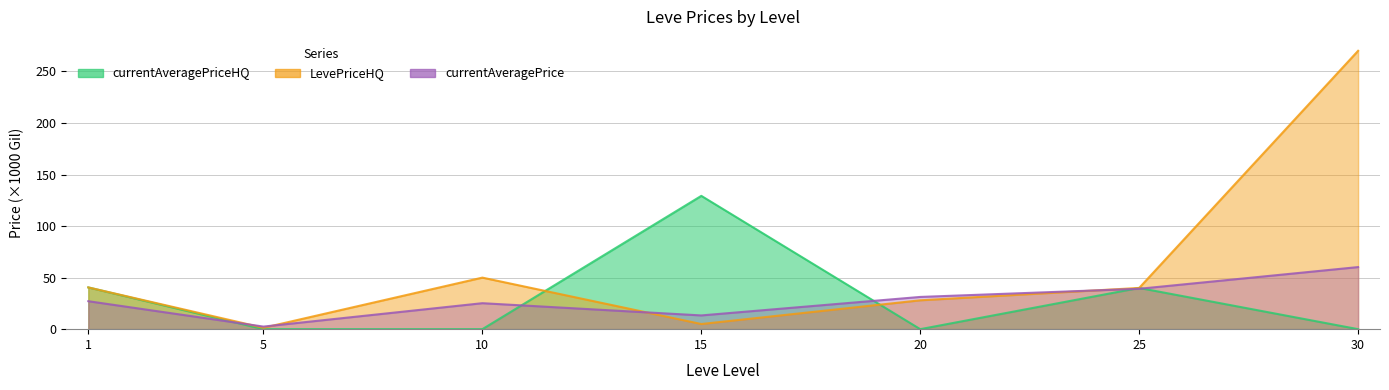

What is the total value across all series at 20?

59.3